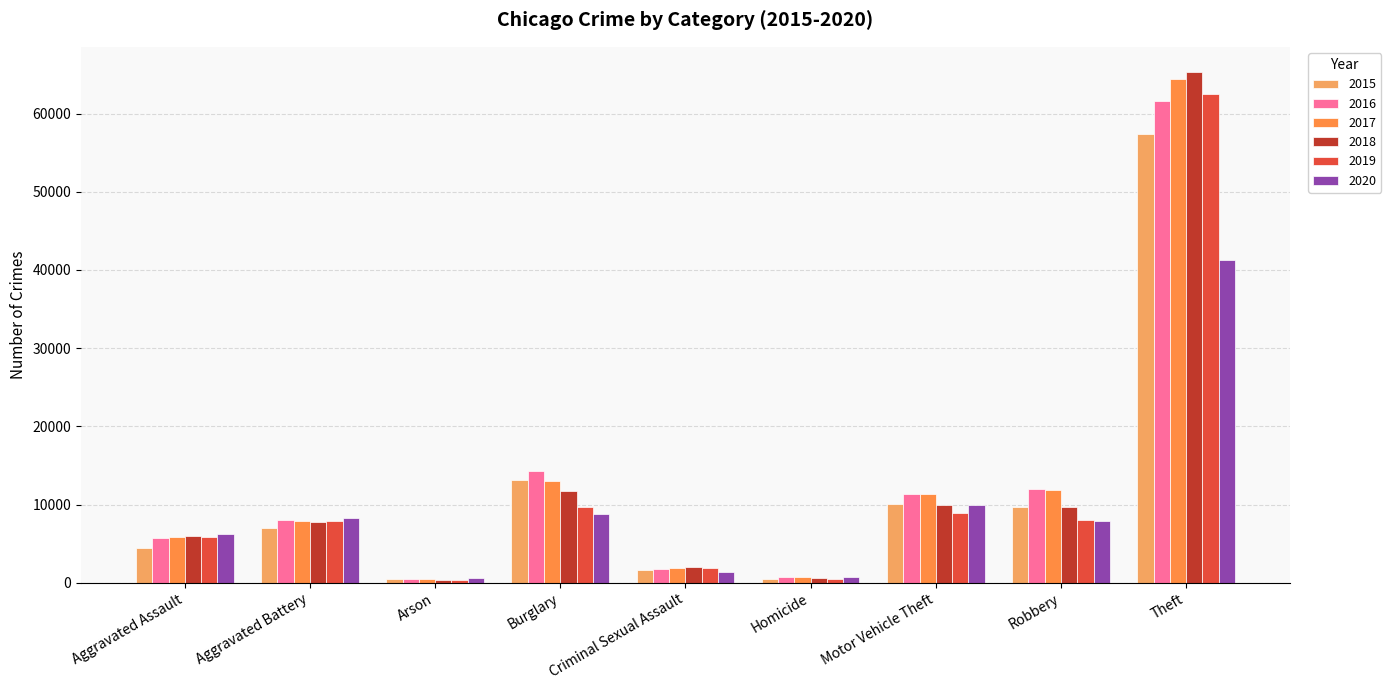

Which series has the widest spread of values?

2018